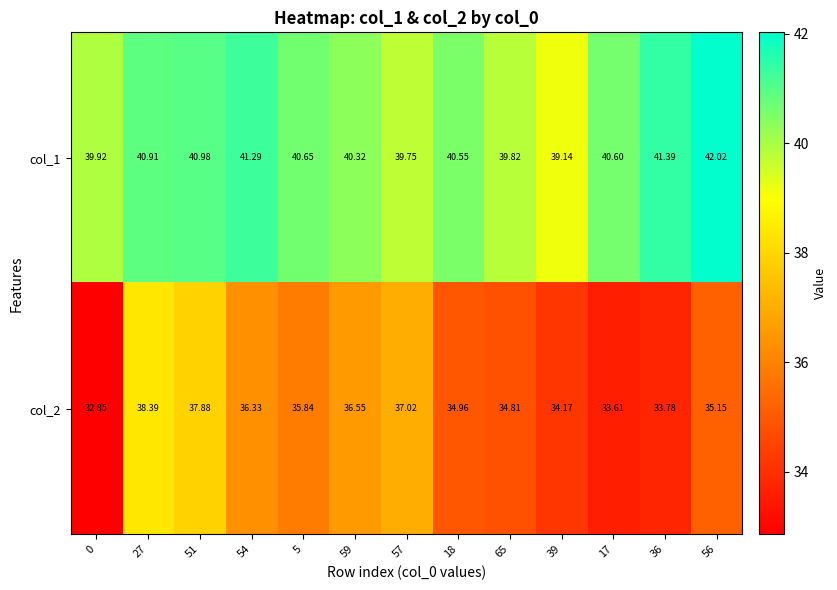

Rank the series by their maximum value, from highest to lowest.

col_1, col_2